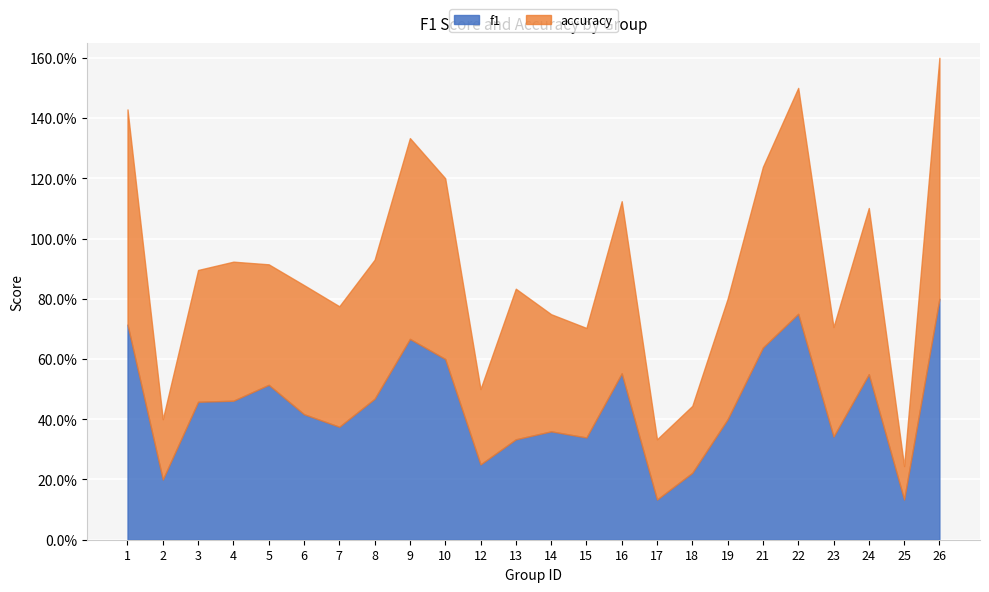

What are all the series names shown in the legend?

f1, accuracy